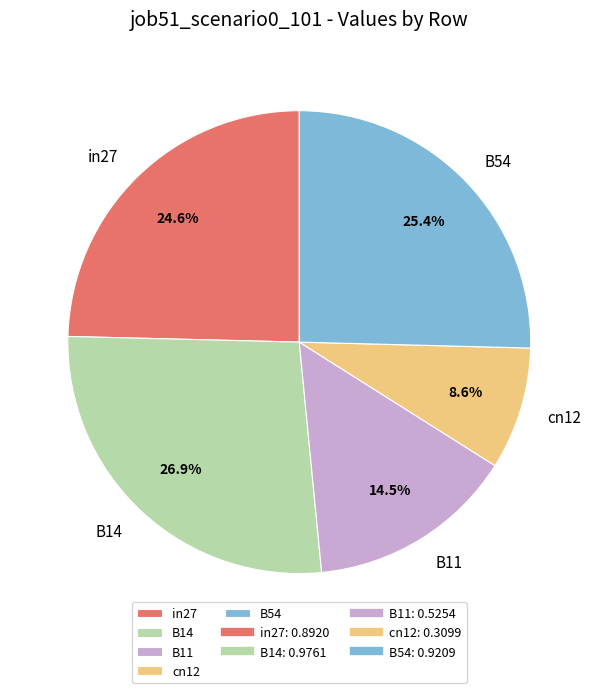

To the nearest percent, what is the average slice percentage?

20%